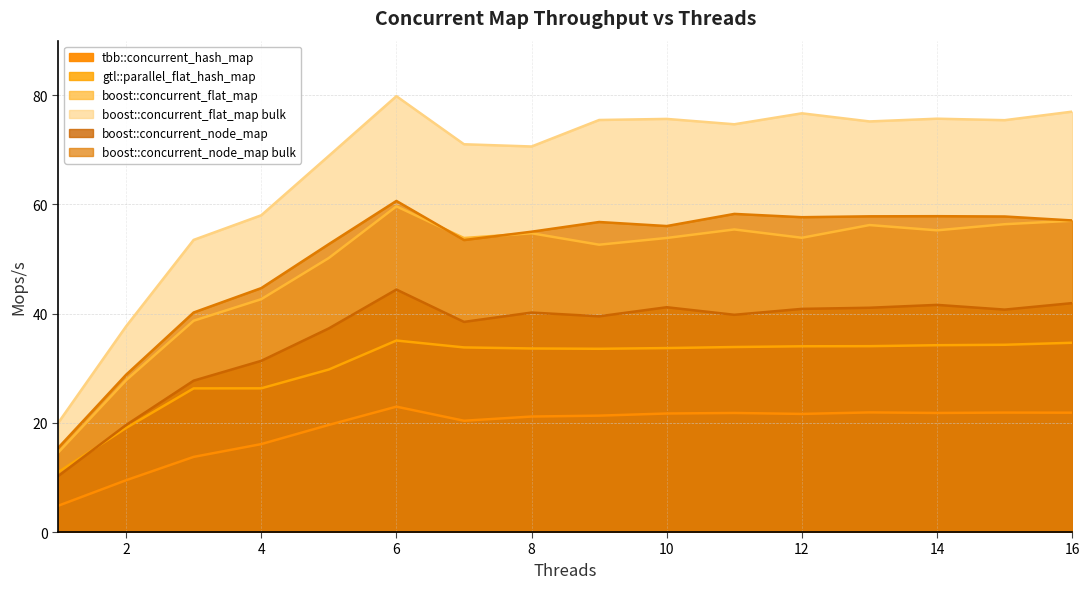

Which series has the widest spread of values?

boost::concurrent_flat_map bulk